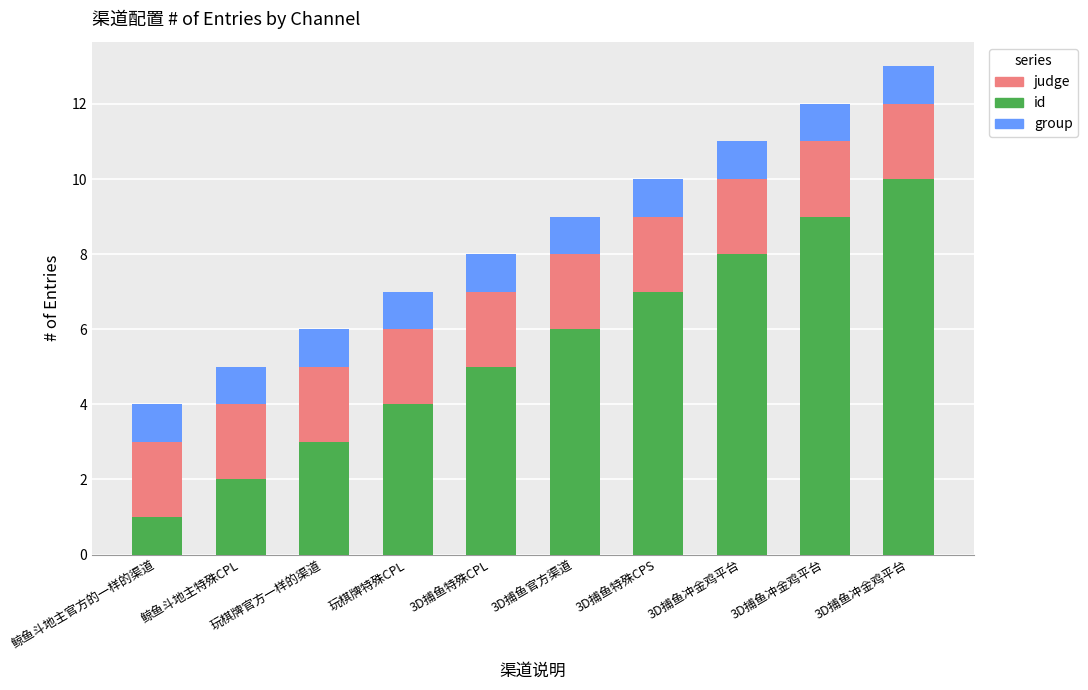

At which label is judge closest to 2?

鲸鱼斗地主官方的一样的渠道